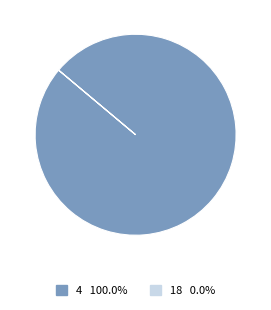

Does any single category account for the majority?

Yes